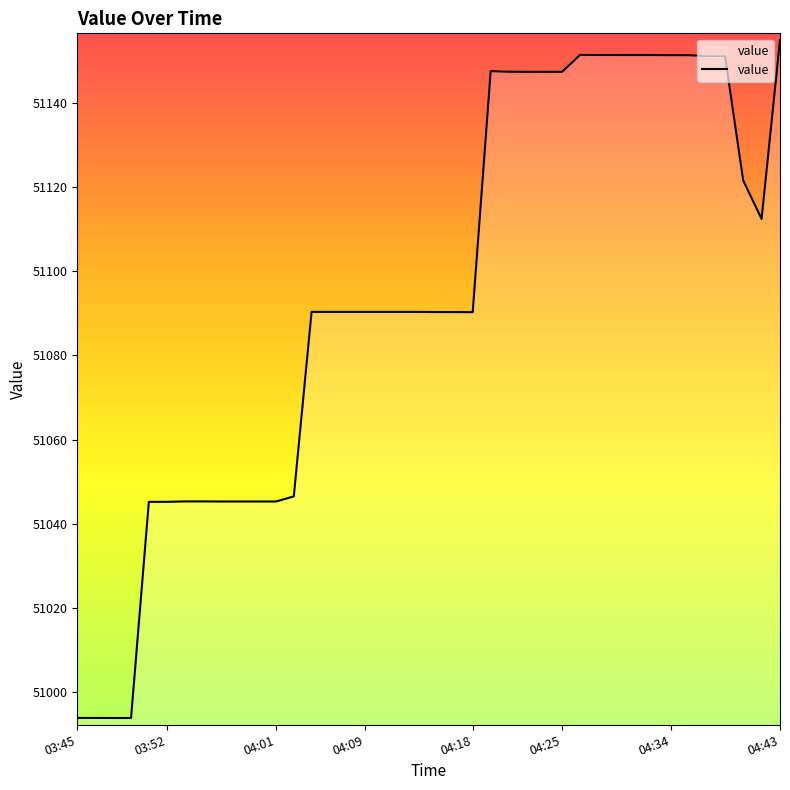

What is the greatest value displayed?

51155.1